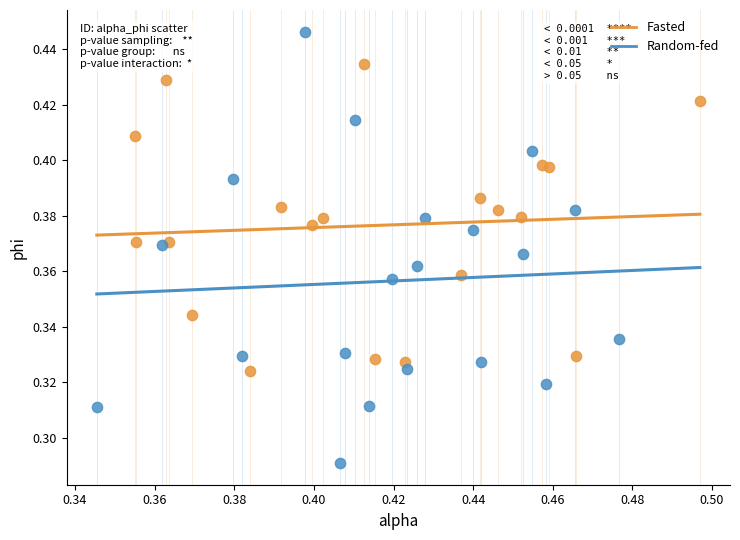

Which series contains the highest Y value?

Random-fed